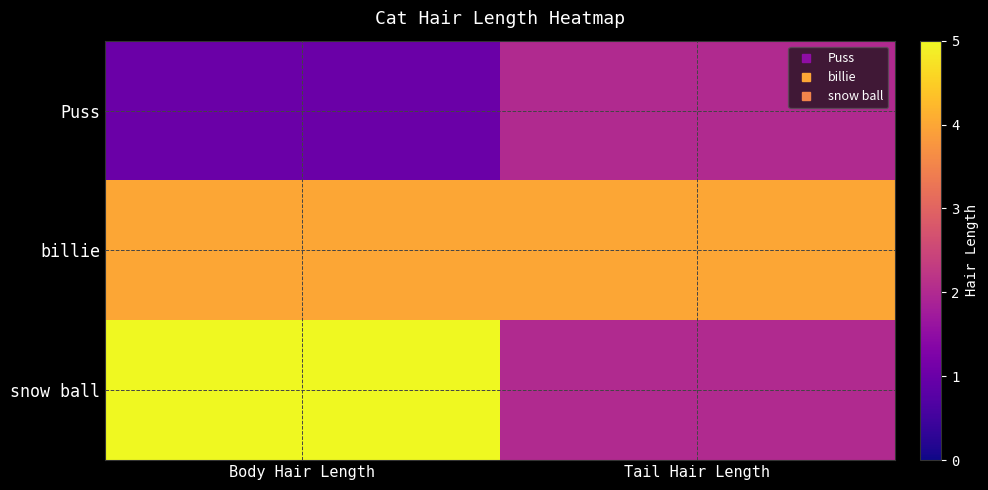

Reading right to left, extract all data points from this chart.

Puss: Tail Hair Length=2	Body Hair Length=1
billie: Tail Hair Length=4	Body Hair Length=4
snow ball: Tail Hair Length=2	Body Hair Length=5